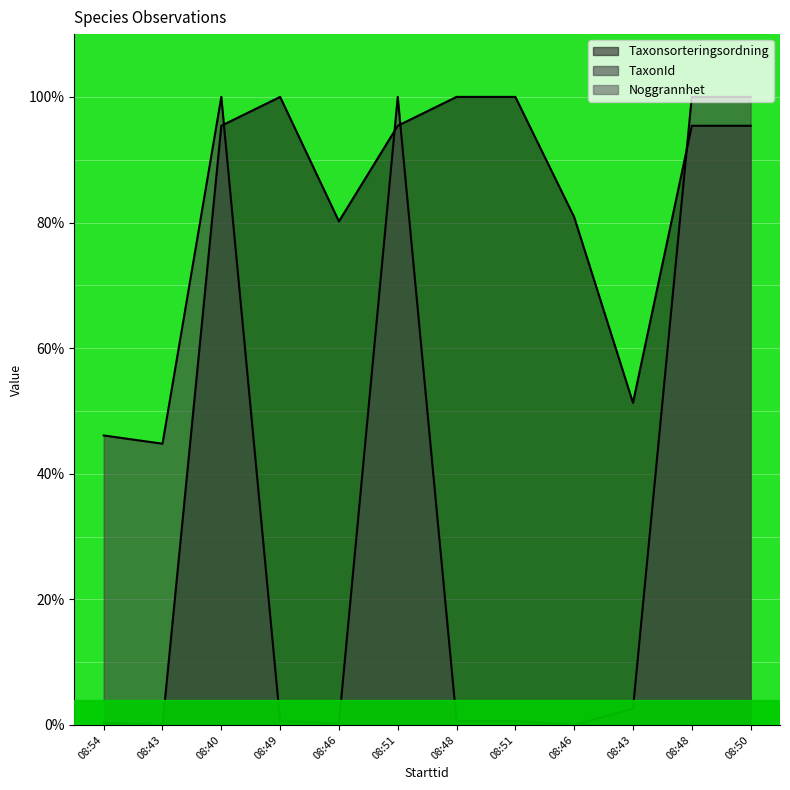

What is the sum of all TaxonId values?

495.6